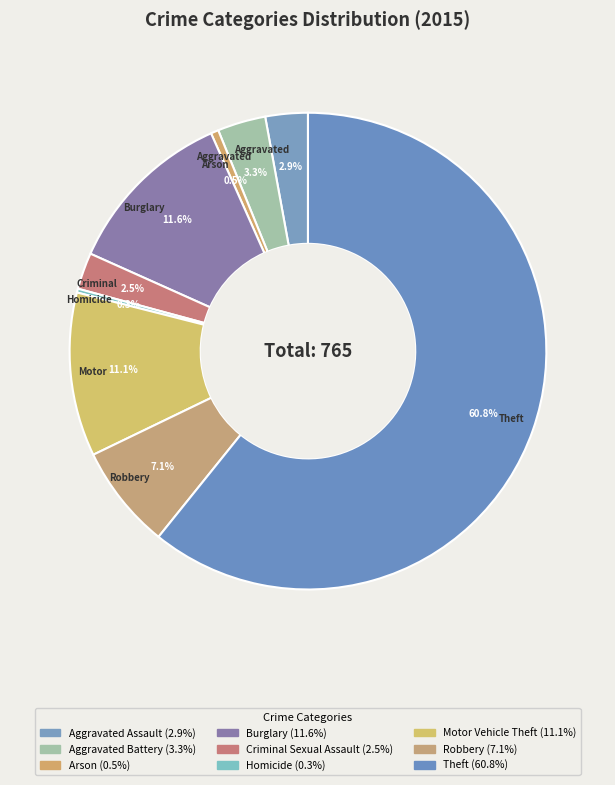

What is the largest slice in the pie chart?

Theft